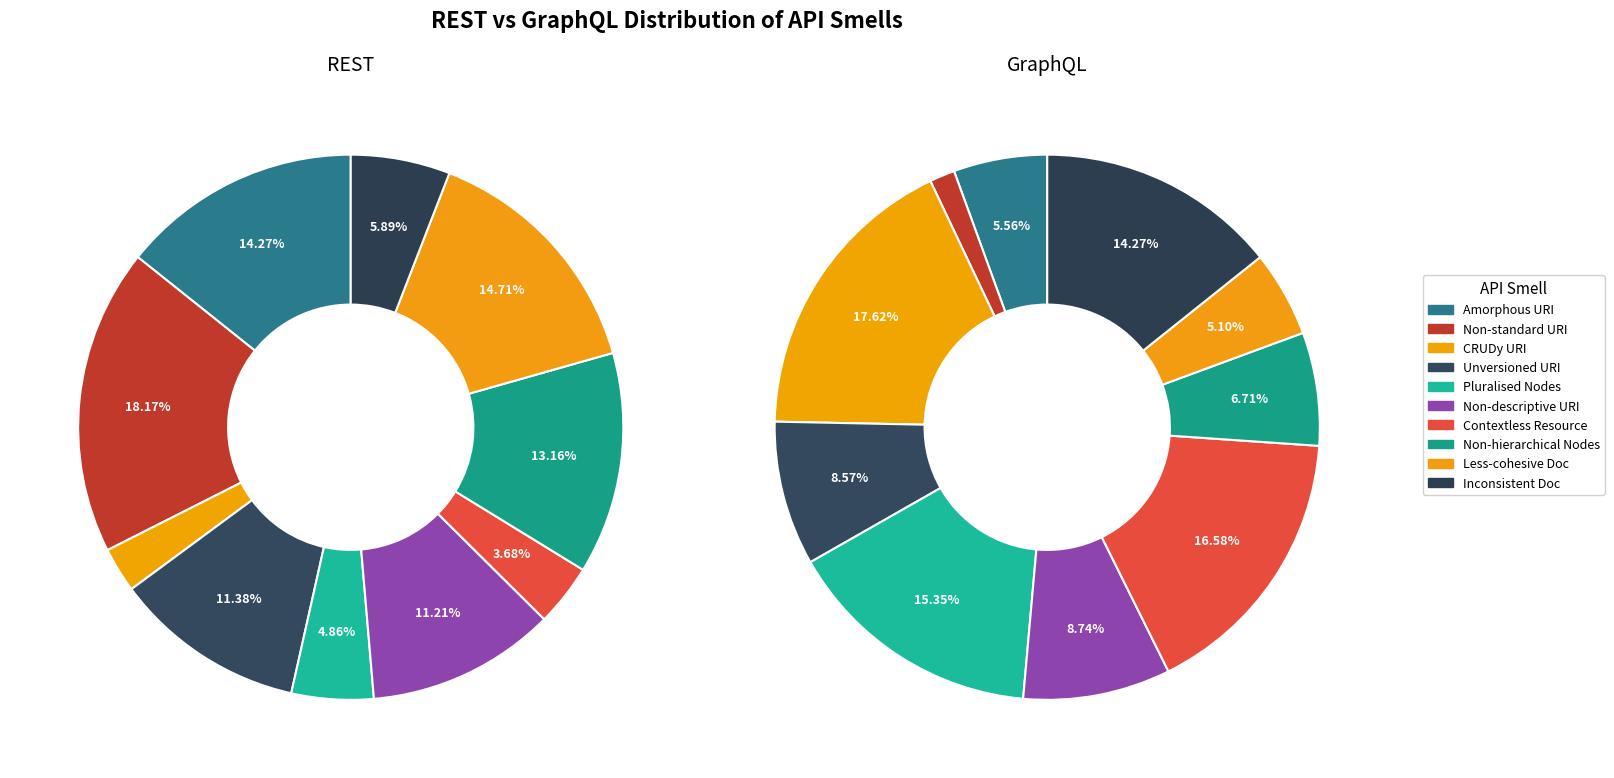

How many slices are in this pie chart?

10